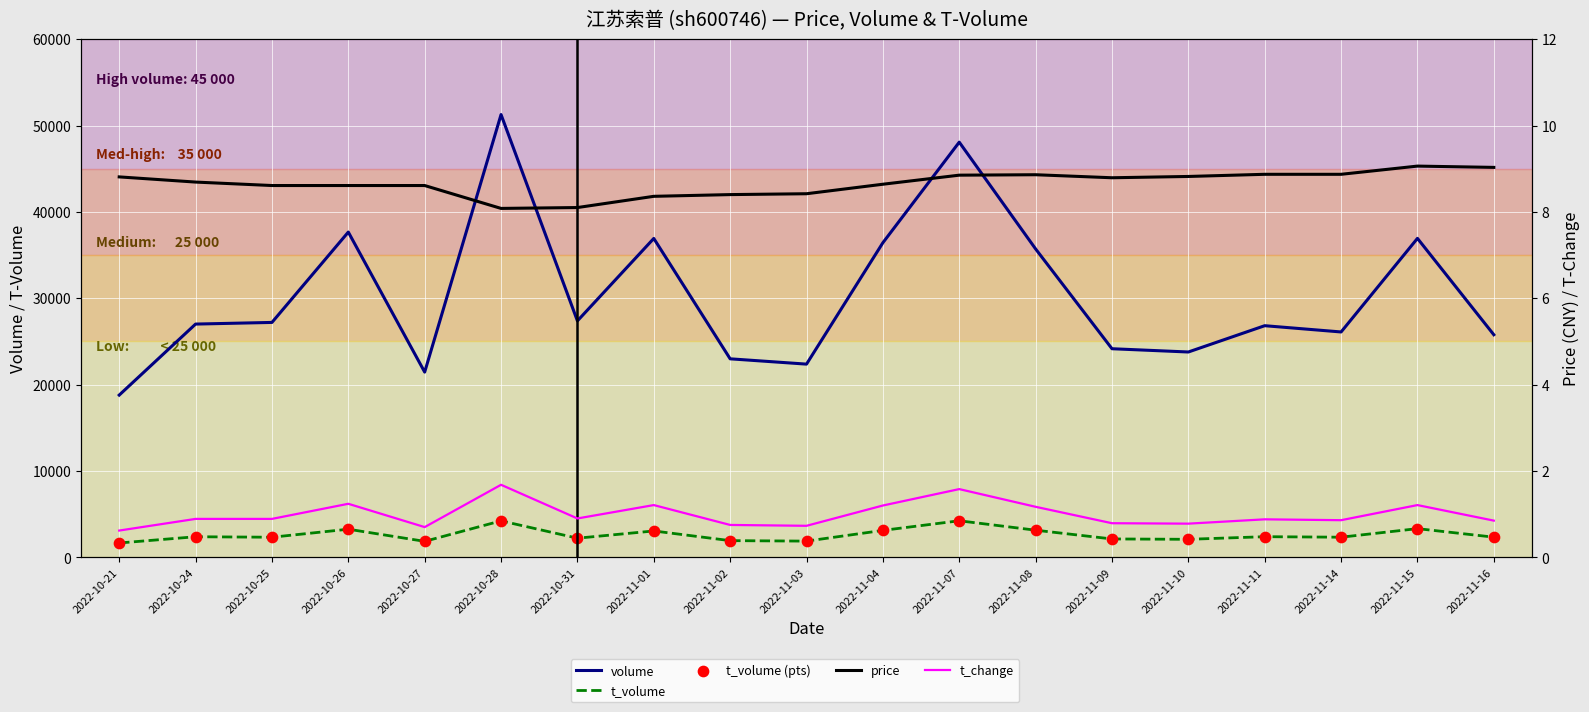

Which series contains the highest Y value?

volume